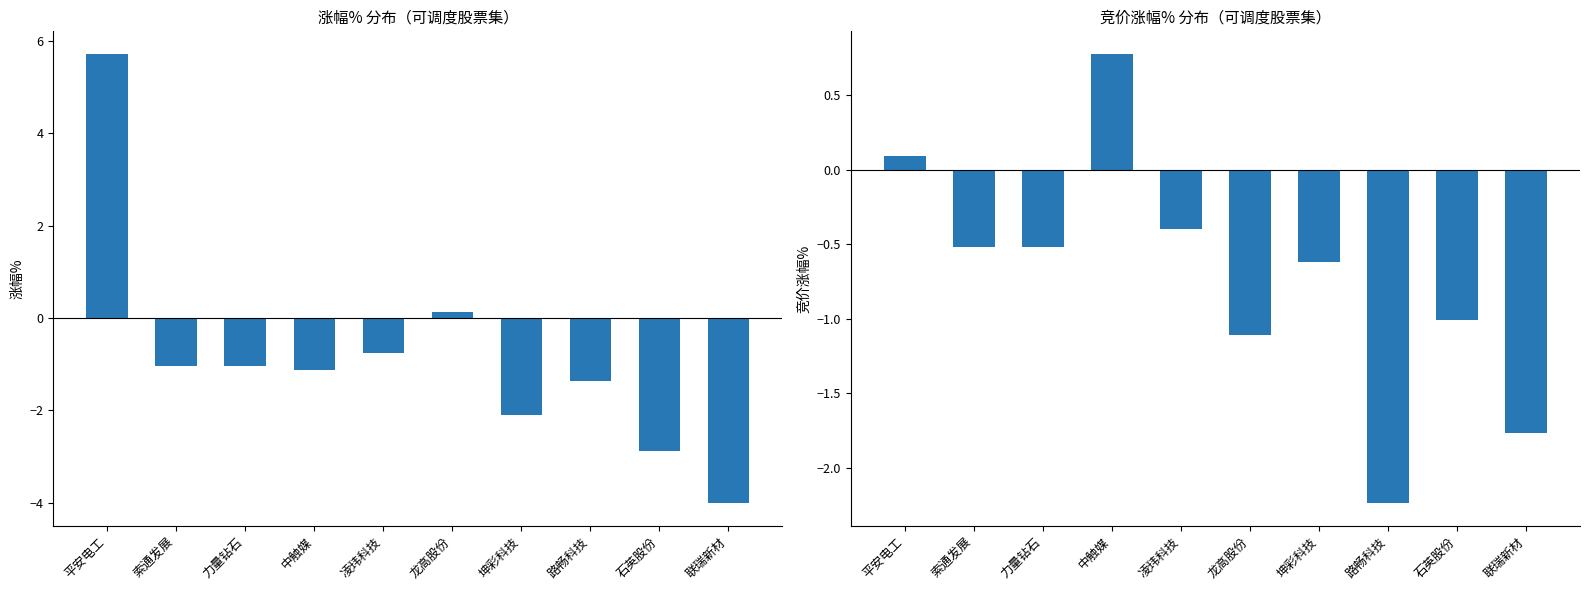

Rank the series by their maximum value, from highest to lowest.

涨幅%, 竞价涨幅%